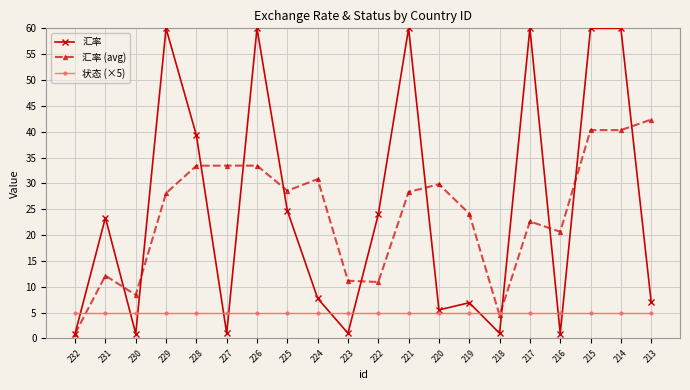

Where is the first local minimum for 汇率 (avg)?

230